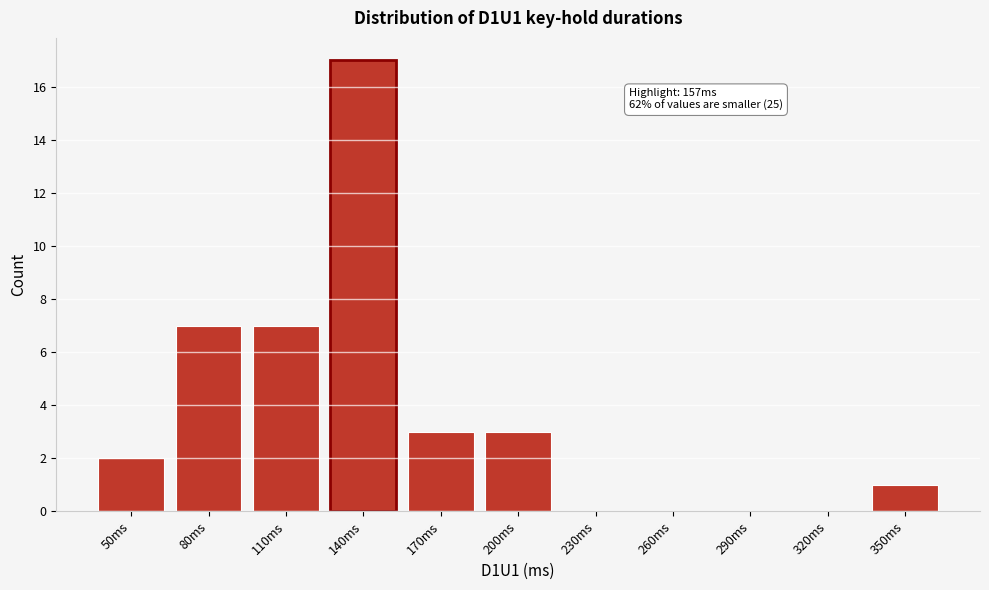

Reading left to right, extract all data points from this chart.

50ms=2	80ms=7	110ms=7	140ms=17	170ms=3	200ms=3	230ms=0	260ms=0	290ms=0	320ms=0	350ms=1